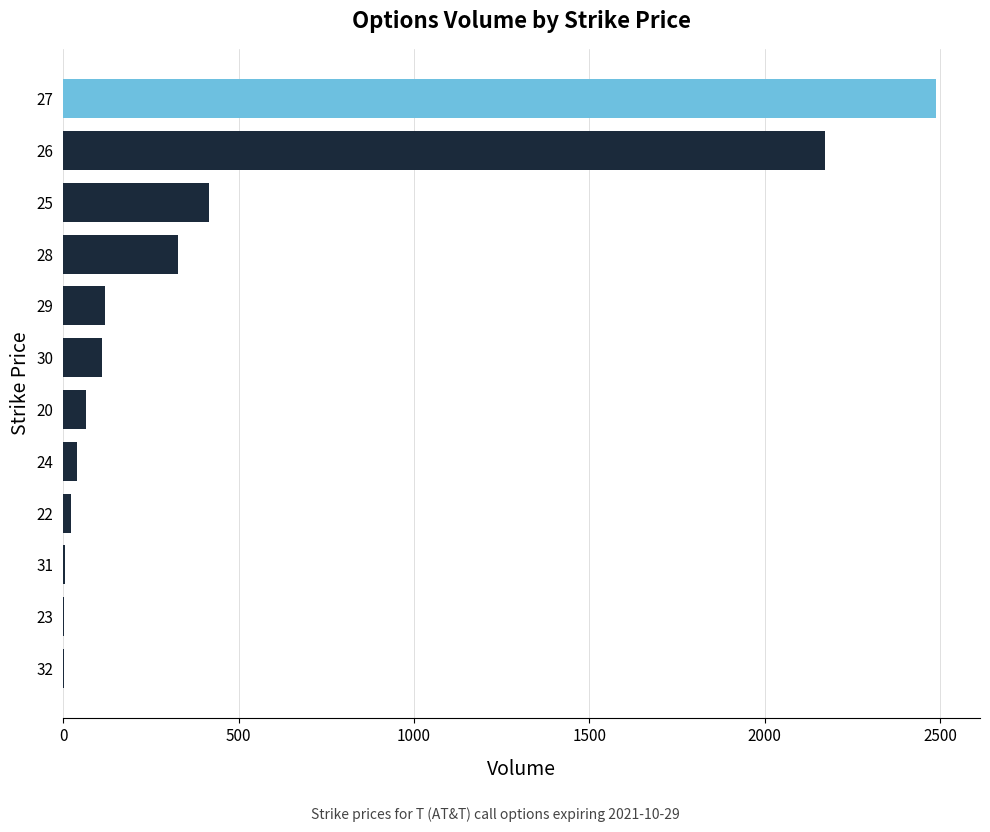

What is the ratio of the value at 26 to the value at 30?

19.7